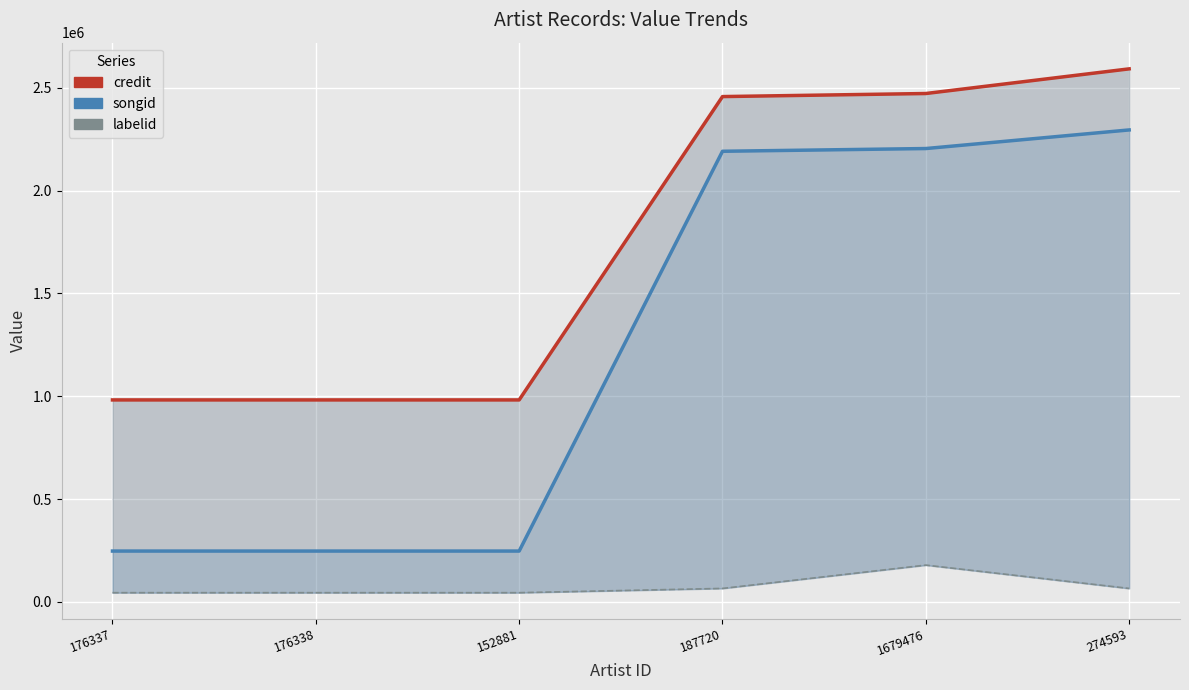

True or false: songid has a value of 3004847 at 187720.

False